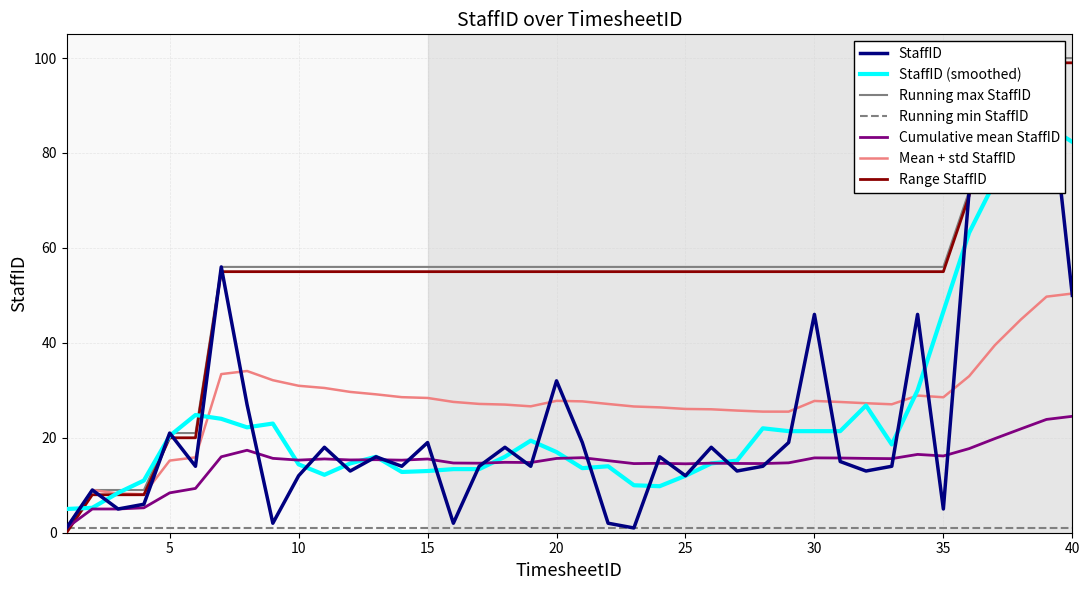

What is the difference between the second highest and minimum values?

96